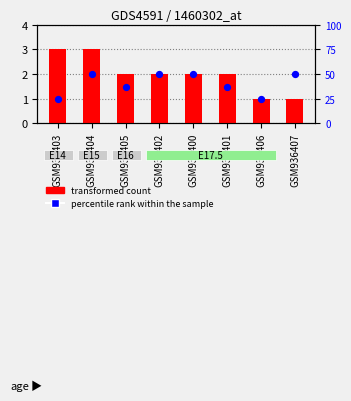

Which series has the widest spread of Y values?

percentile rank within the sample